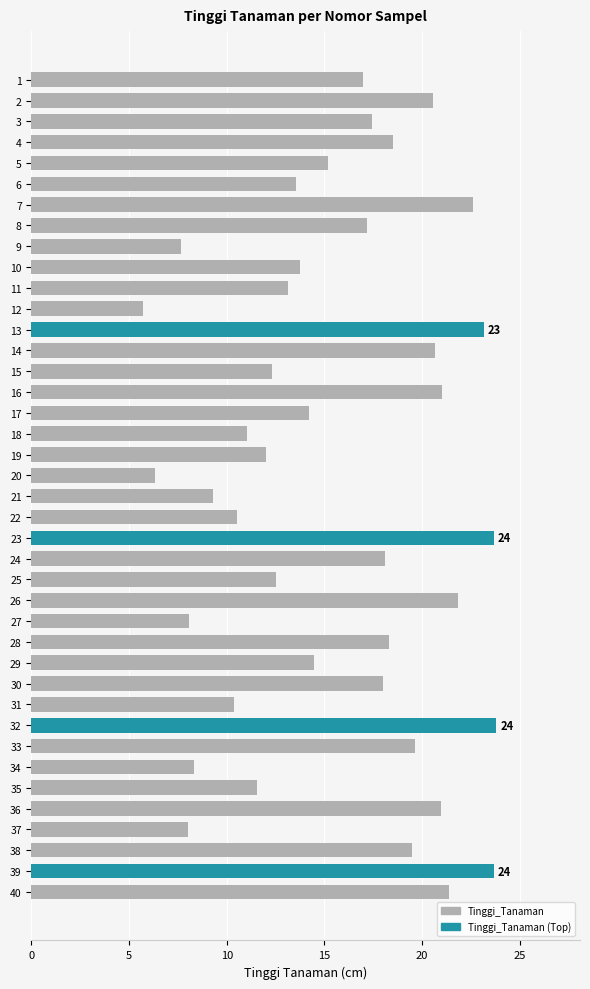

What is the value of the 25th bar from the top?

12.5